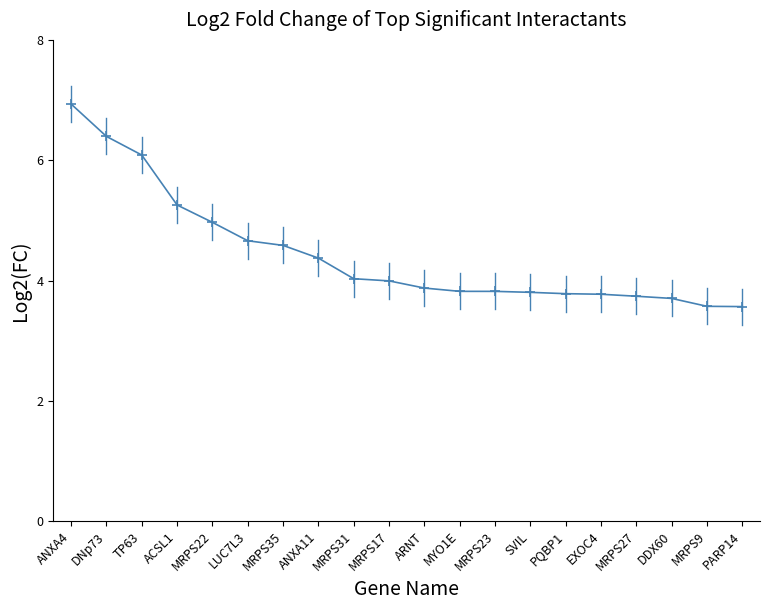

What position from the left is MRPS9?

19